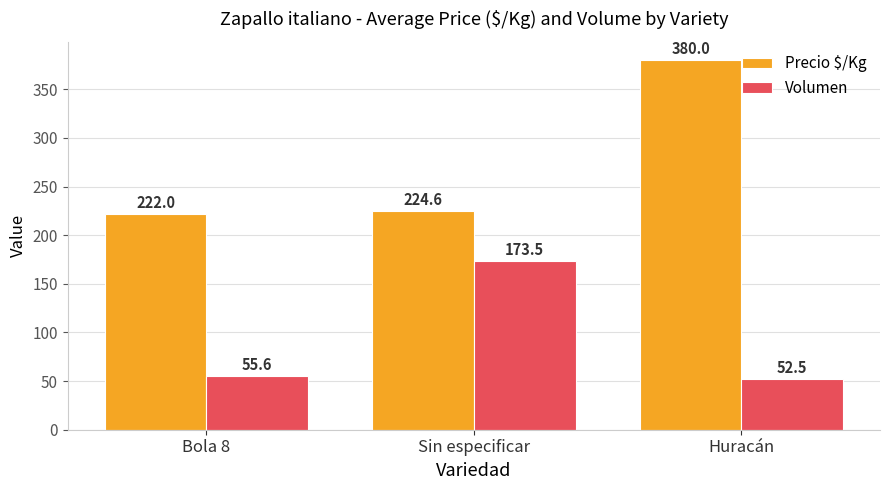

Where is Precio $/Kg nearest to the value 301?

Sin especificar